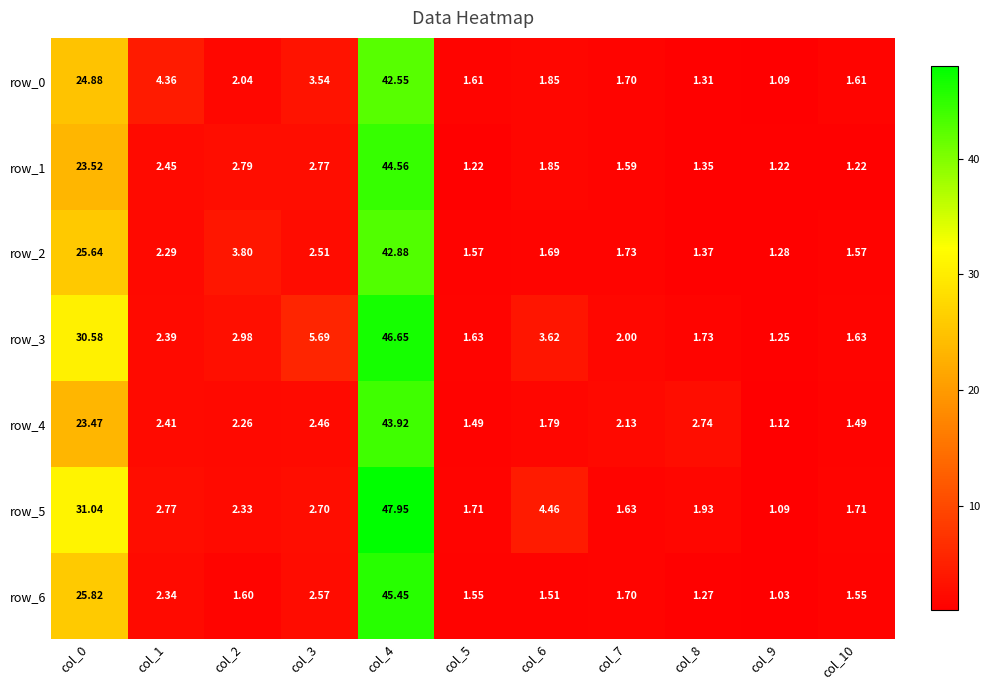

What is the sum of all row_2 values?

86.3